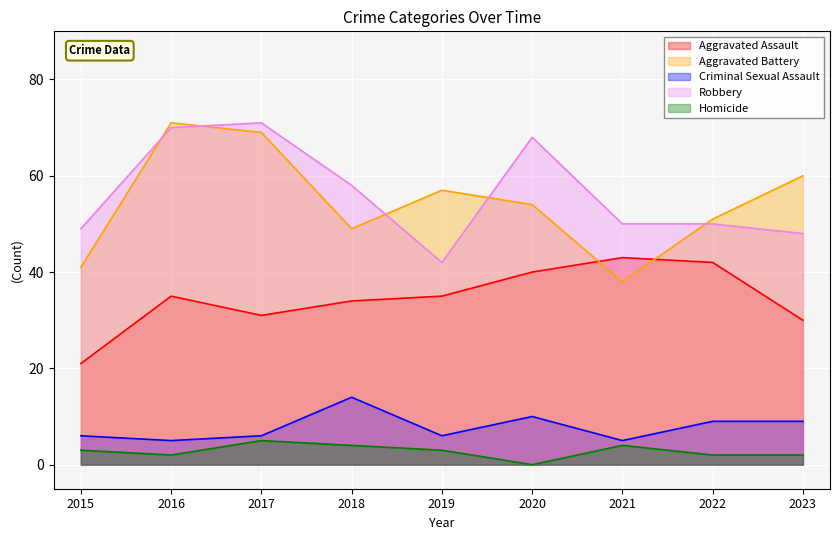

Is it true that Homicide equals -3 at 2020?

False